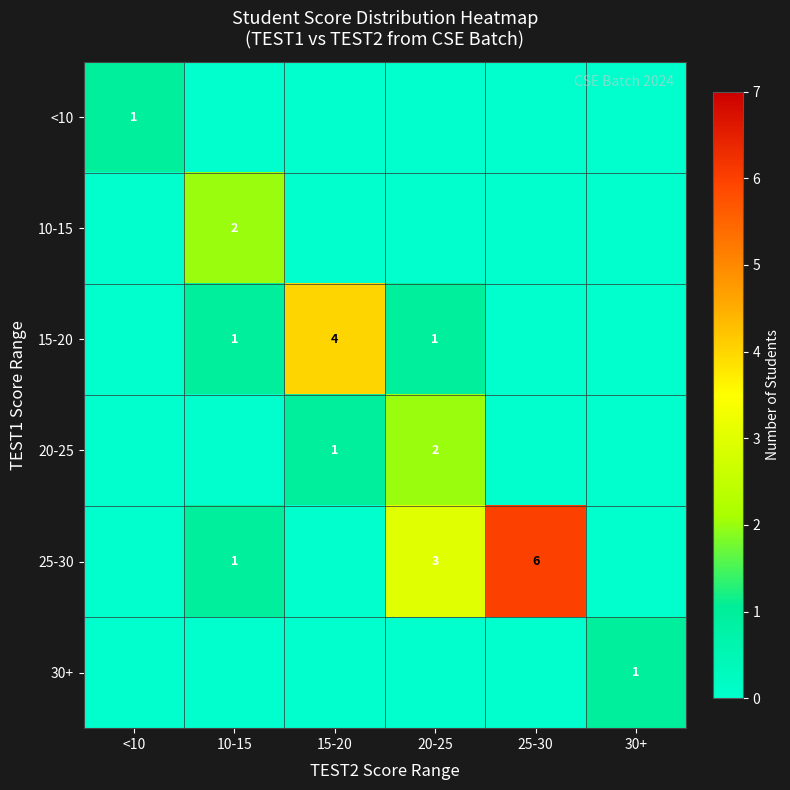

Which label corresponds to the smallest value in the chart?

10-15